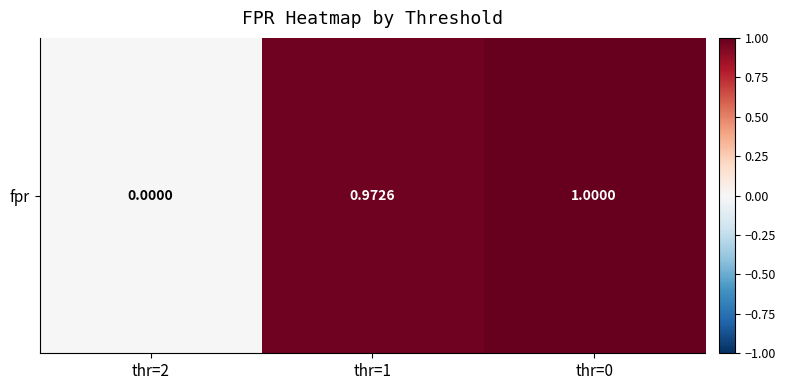

At which label is the value closest to 0?

thr=2